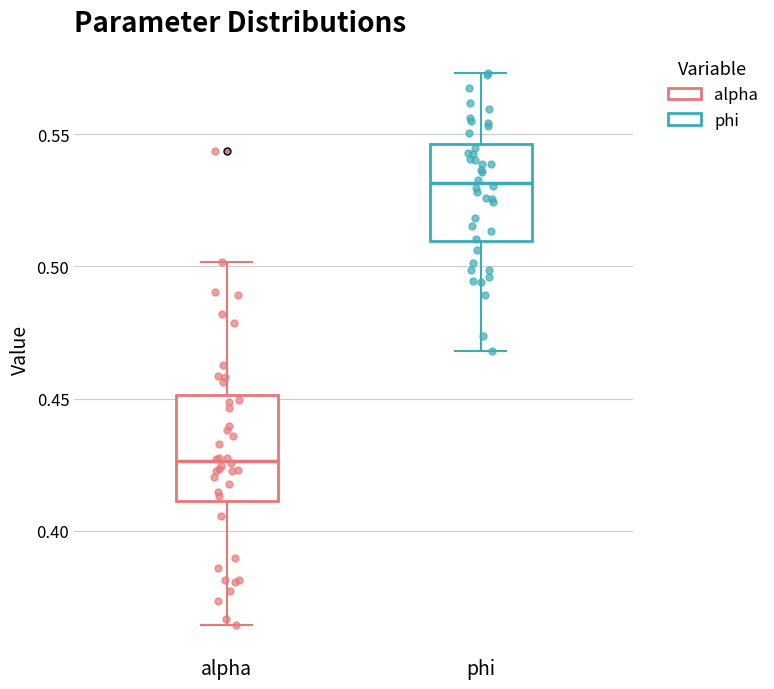

Which box's median line is the highest?

phi